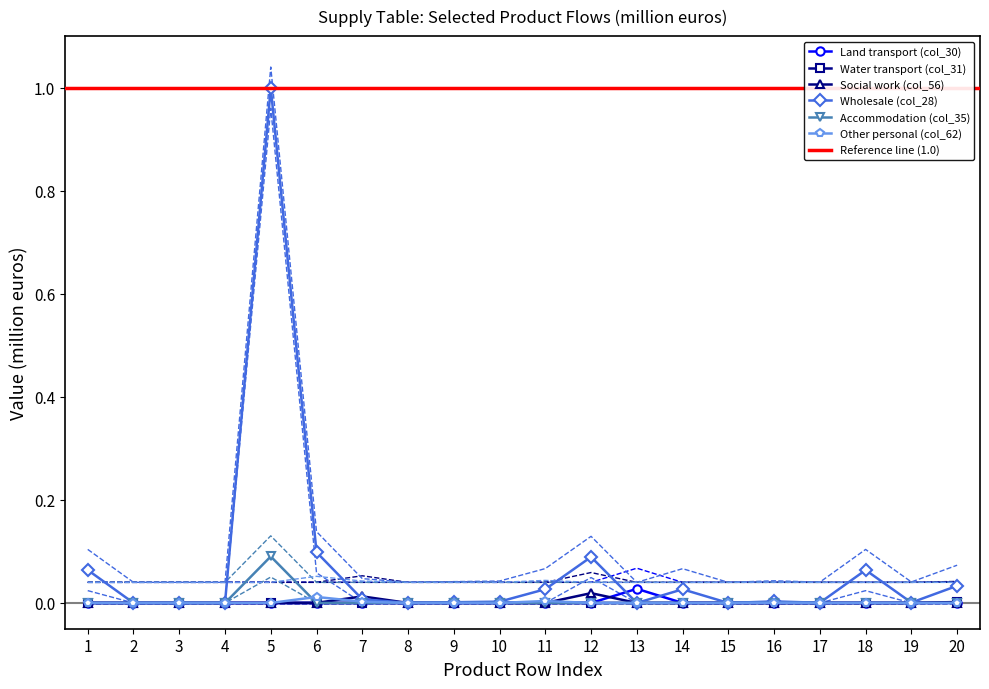

True or false: Other personal (col_62) and Land transport (col_30) intersect in this chart.

True